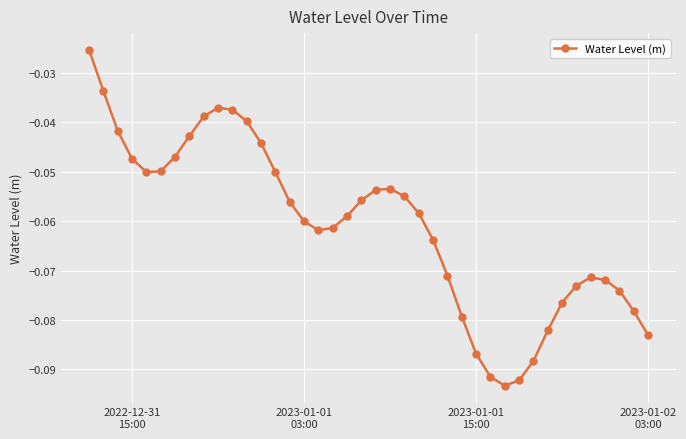

How many lines are shown in the chart?

1